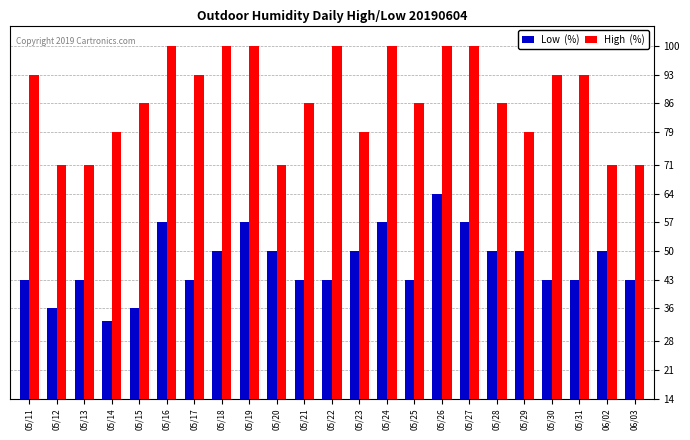

What position from the left is 05/25?

15